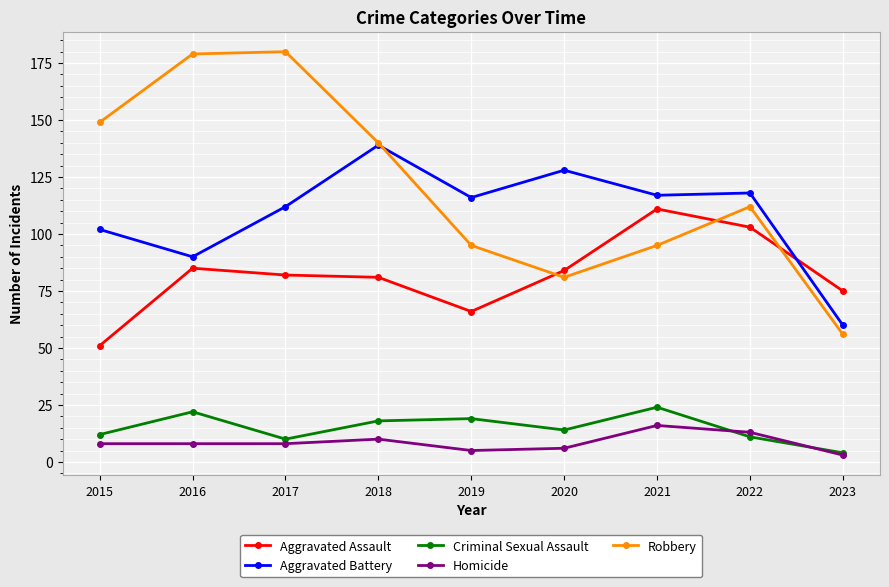

Where is the first local maximum for Aggravated Battery?

2018